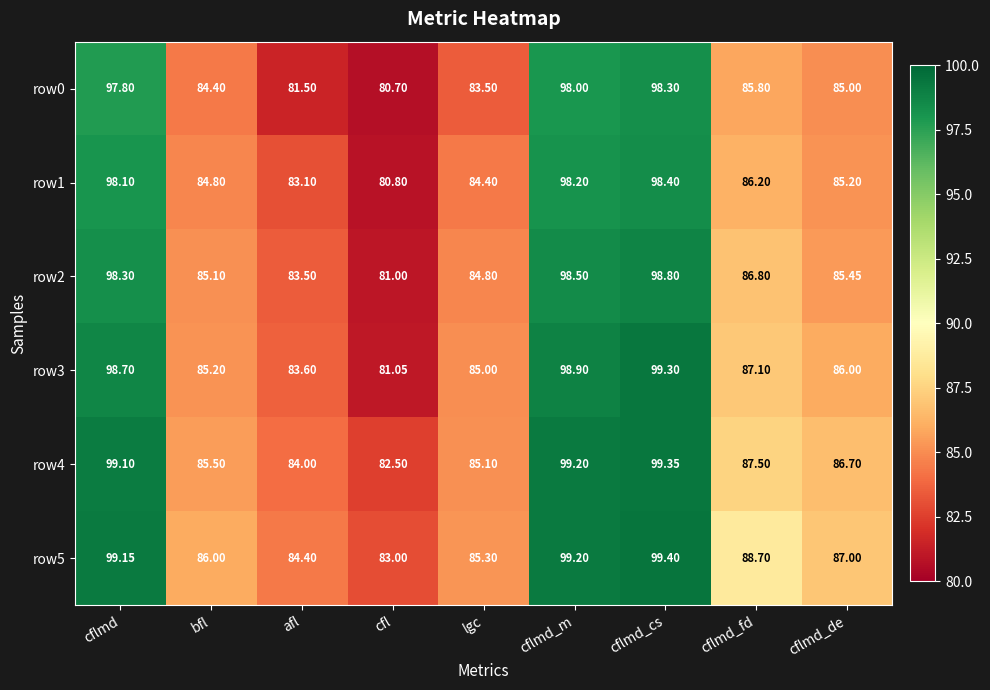

Which series has the largest total across all categories?

row5